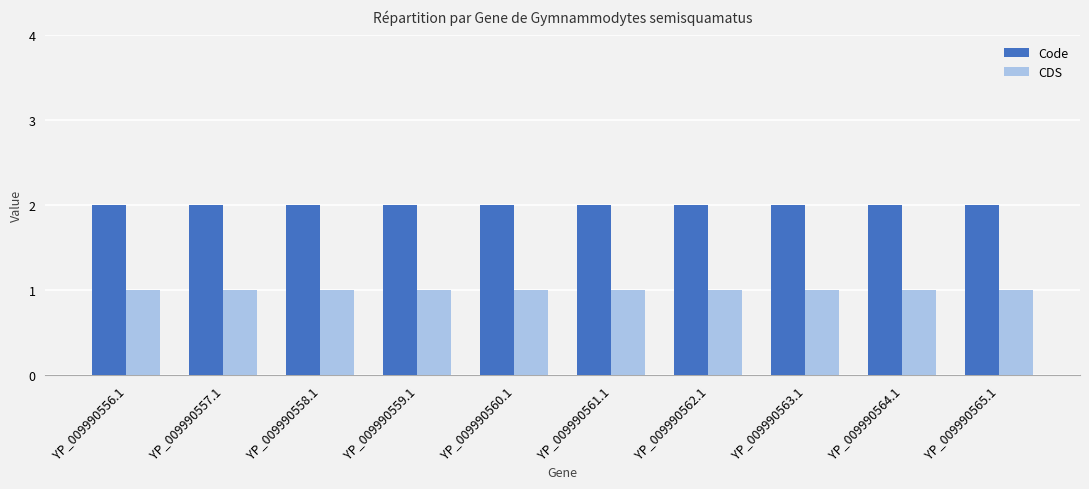

Is it true that CDS equals 1 at YP_009990563.1?

True